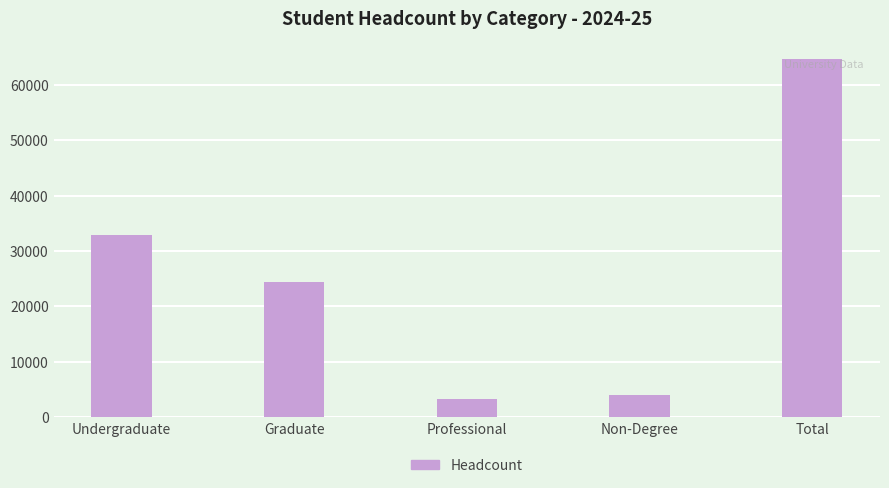

What is the maximum value shown in the chart?

64636